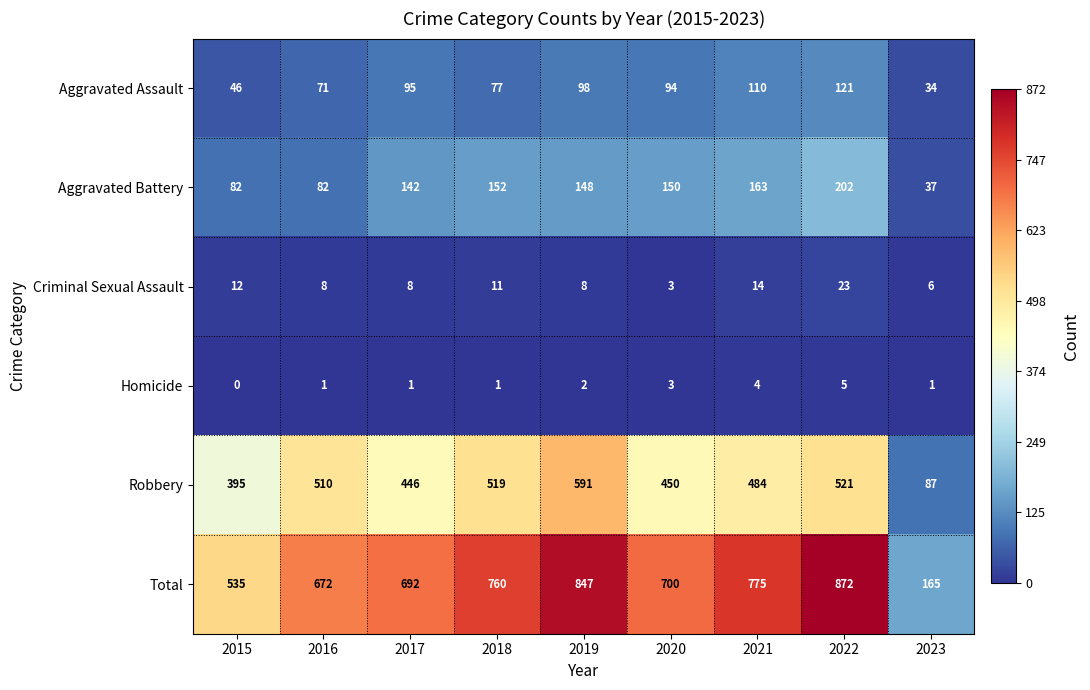

Rank the series at 2022 from highest to lowest value.

Total, Robbery, Aggravated Battery, Aggravated Assault, Criminal Sexual Assault, Homicide